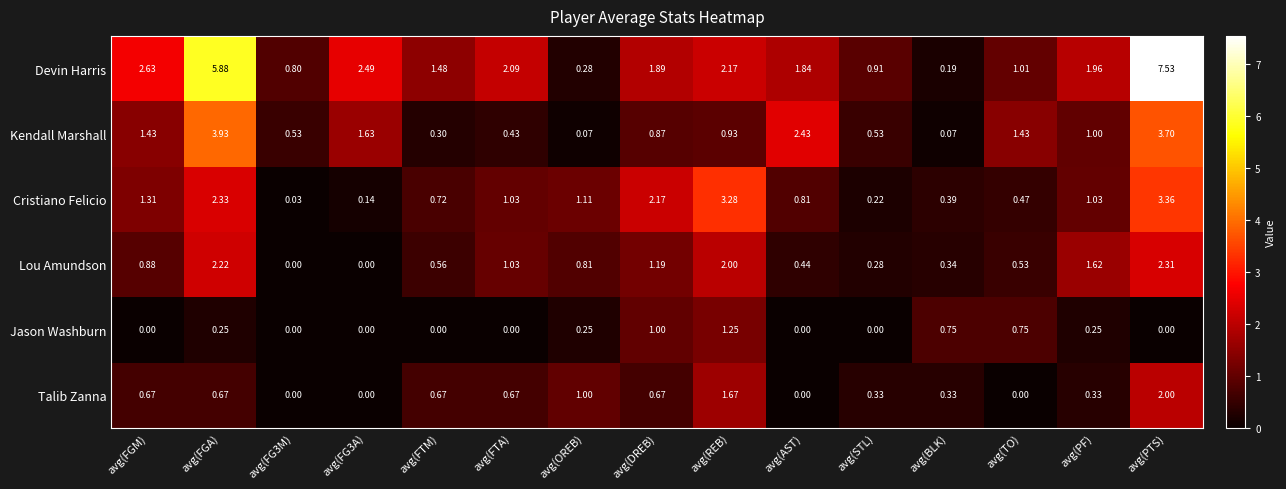

Which category has the highest value across all series?

avg(PTS)